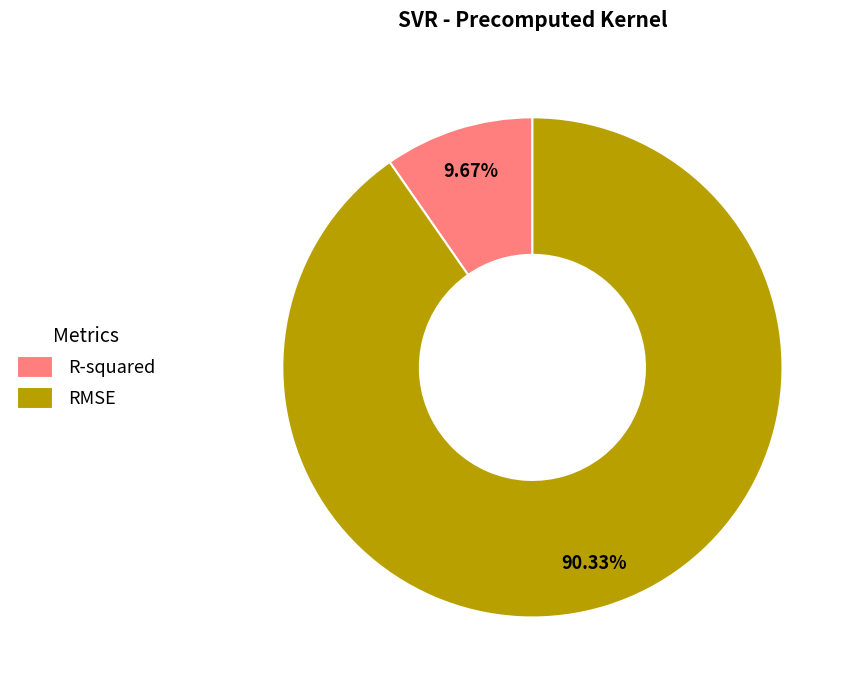

True or false: R-squared accounts for 10% of the total.

True